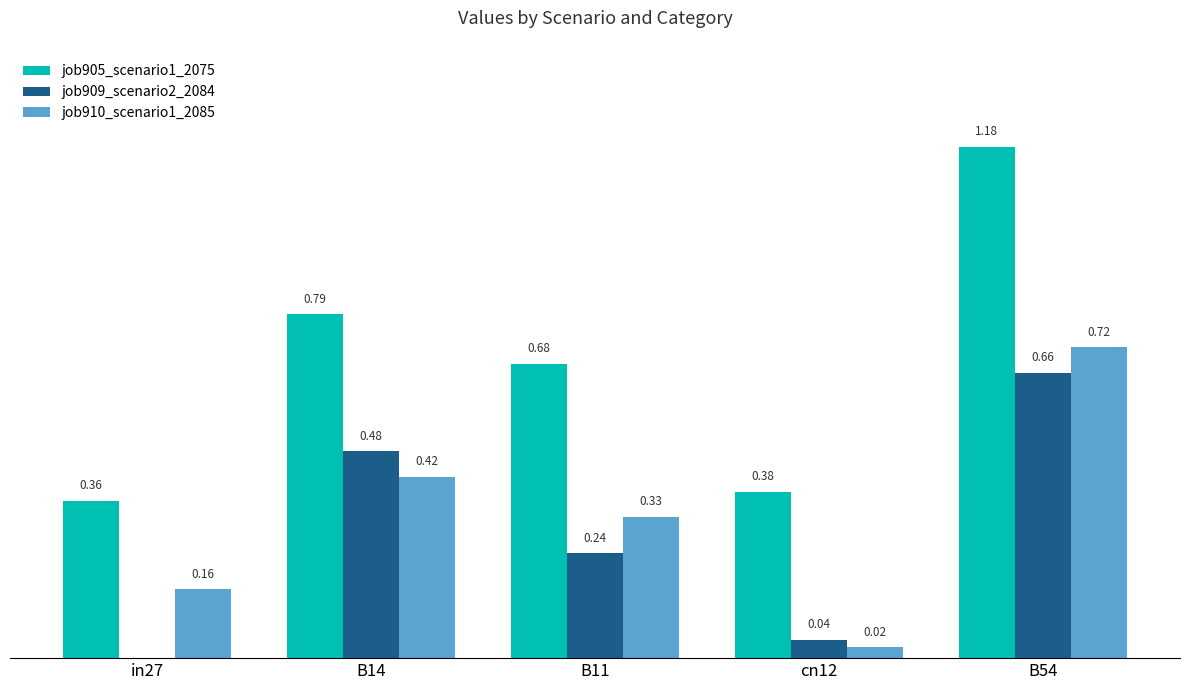

Between B11 and B54, which series saw the biggest shift?

job905_scenario1_2075